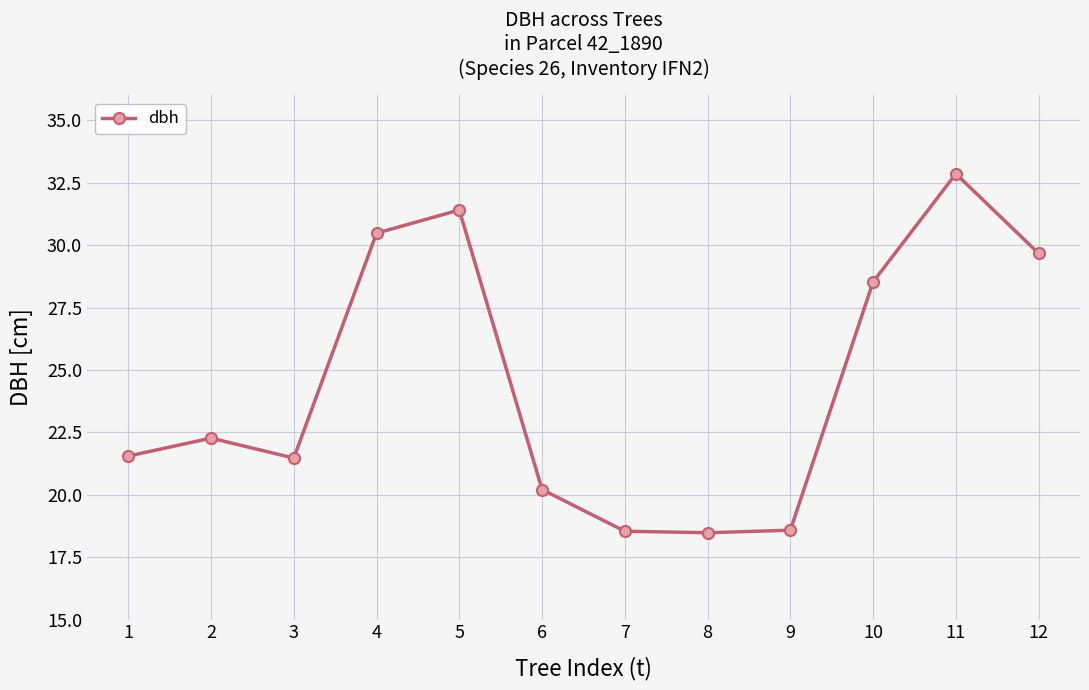

The chart shows a value of 30.5 at 4. True or false?

True